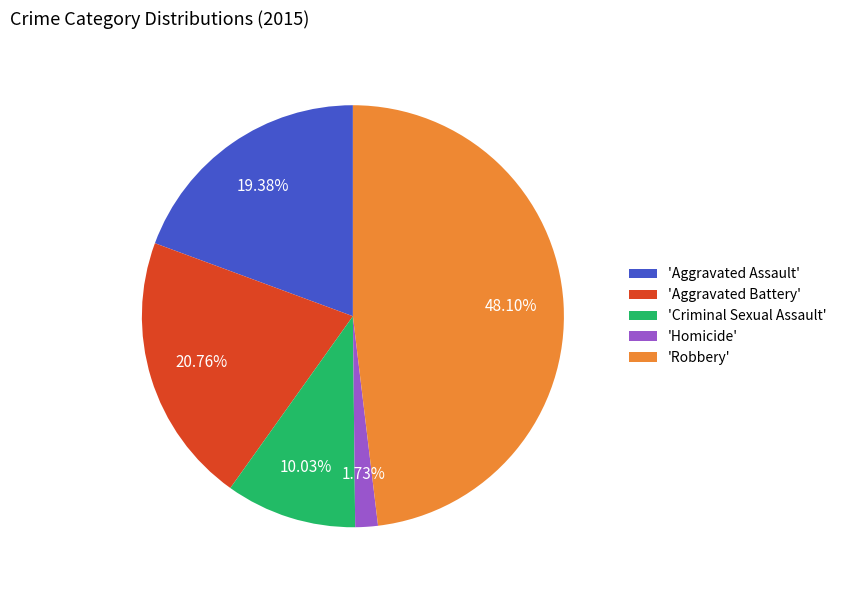

Approximately how many times larger is the value at 'Robbery' compared to 'Criminal Sexual Assault'?

4.8